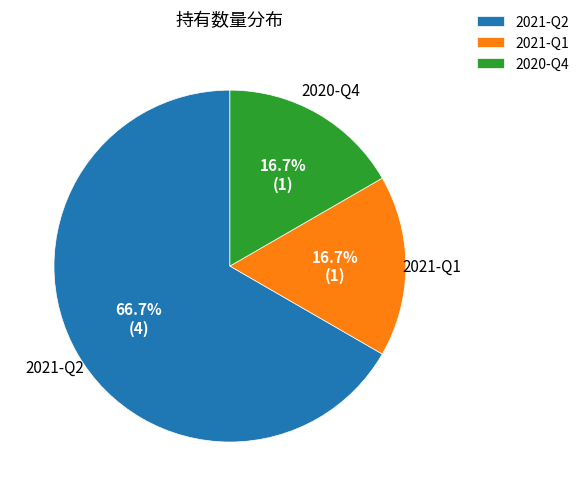

How many segments does this pie chart have?

3